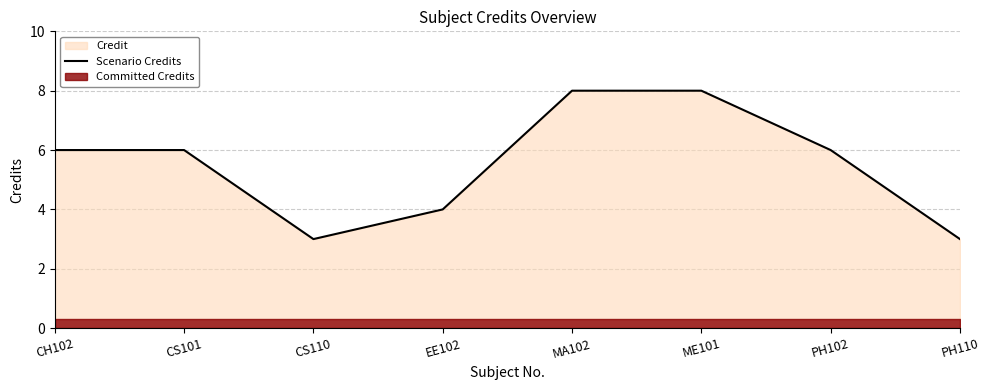

Is it true that the value at ME101 is 4?

False